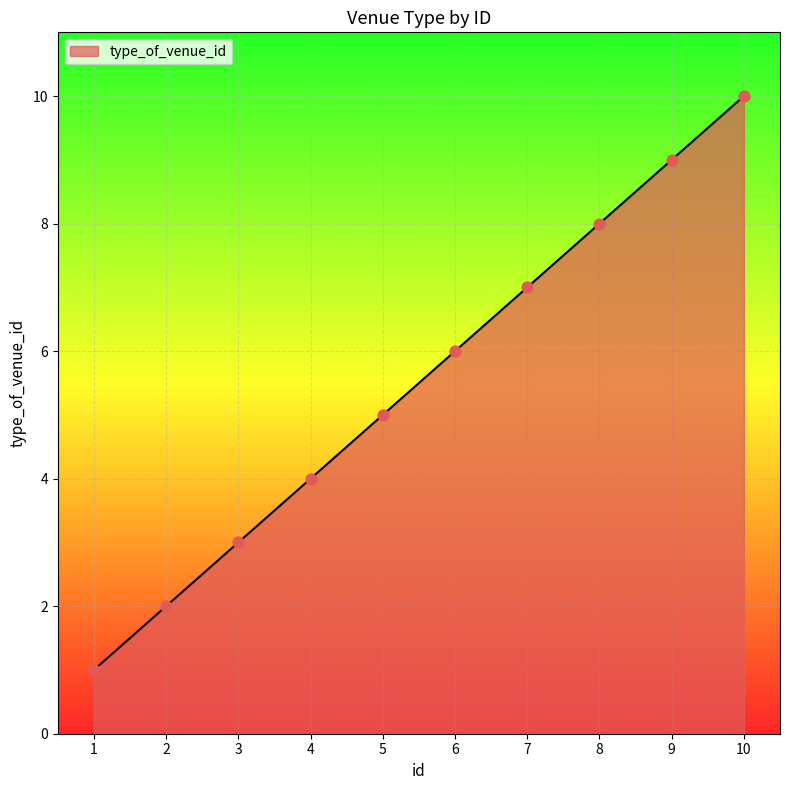

Approximately how many times larger is the value at 10 compared to 9?

1.1